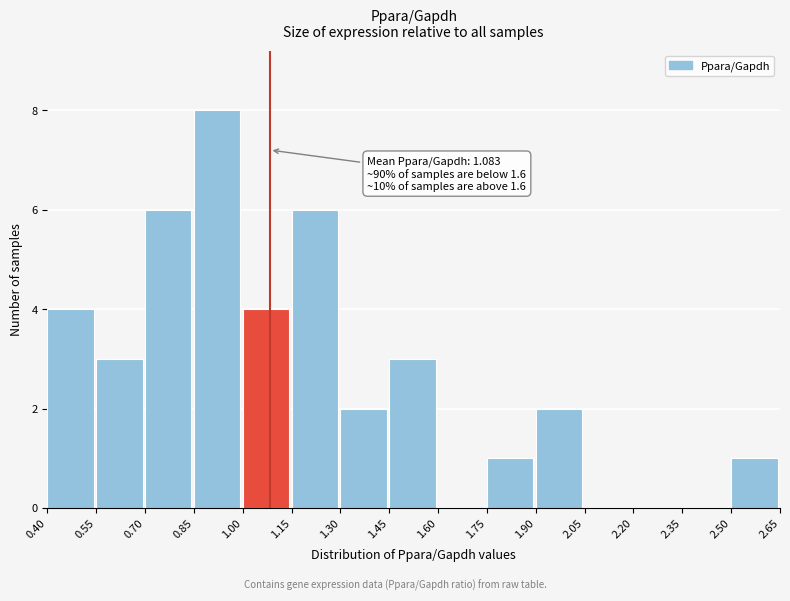

Which range on the x-axis has the tallest bar?

0.85 to 1.00